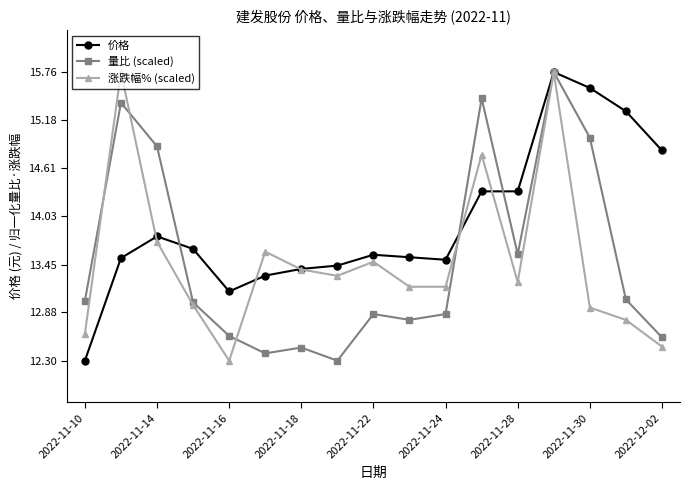

Is this an area chart (filled region under the line)?

No